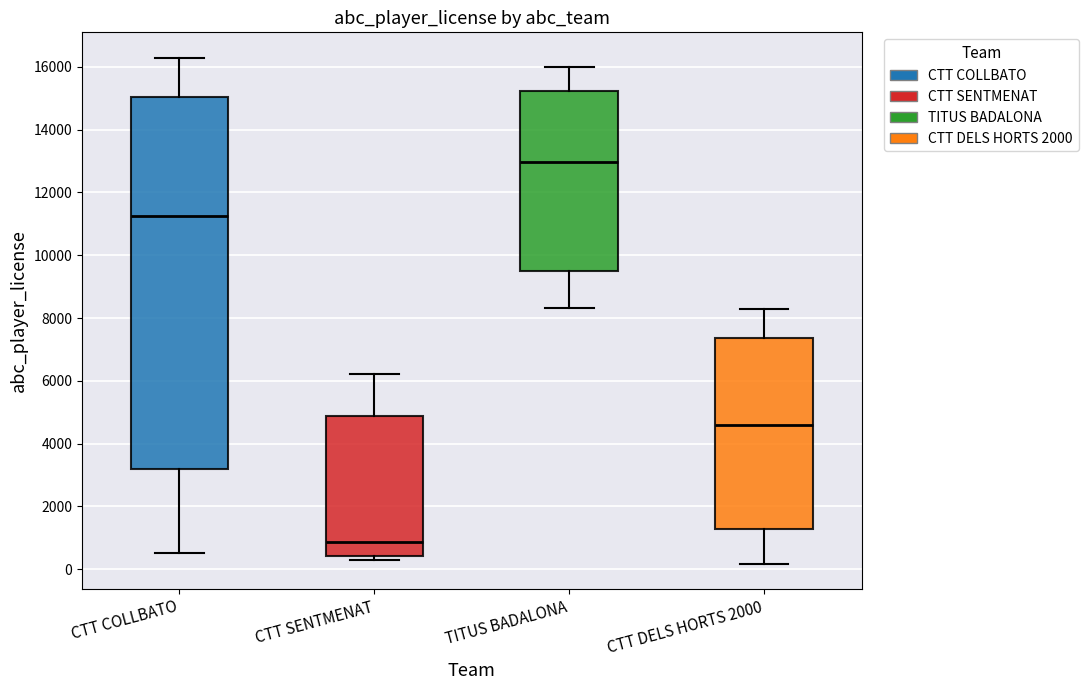

Which box is the tallest, from its lower edge to its upper edge?

CTT COLLBATO